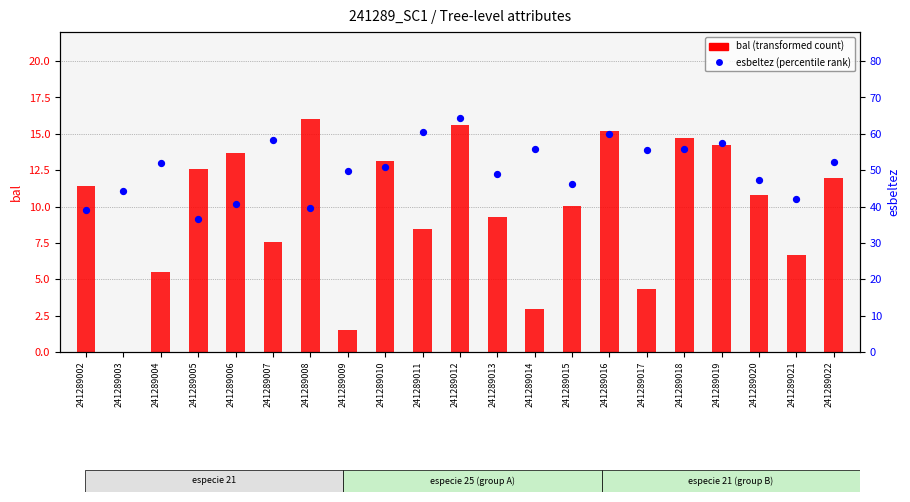

Which series contains the lowest Y value?

bal (transformed count)